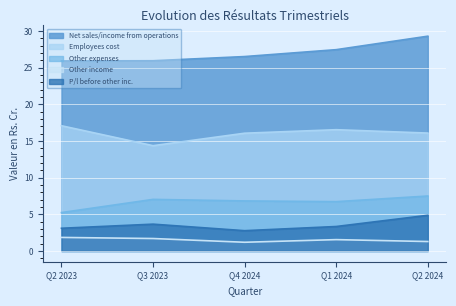

What is the label of the 3rd point from the right?

Q4 2024